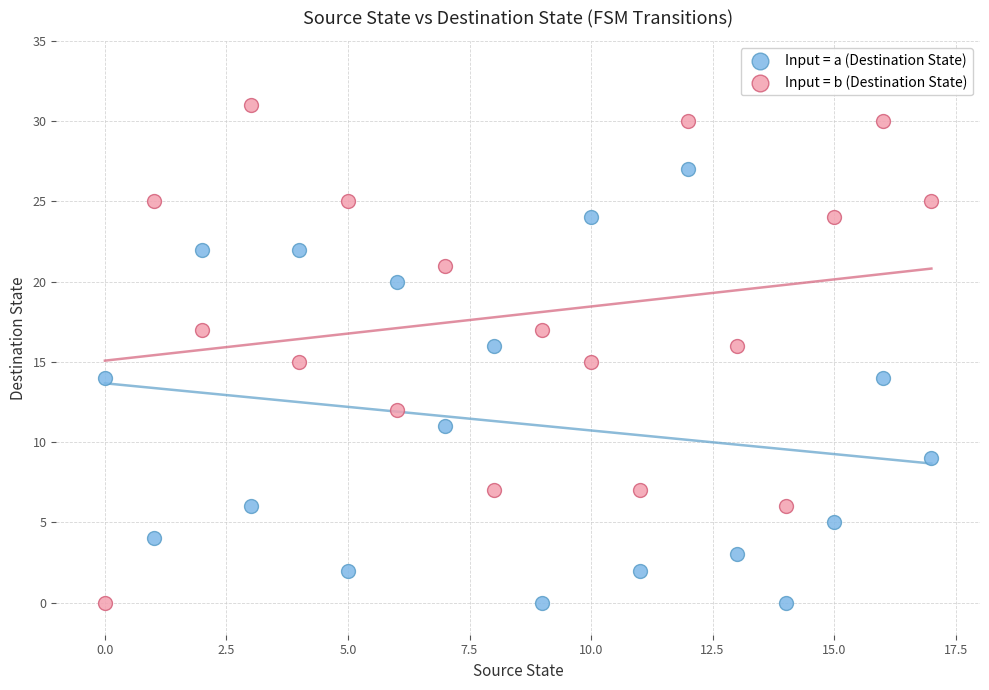

Which series contains the highest Y value?

Input = b (Destination State)